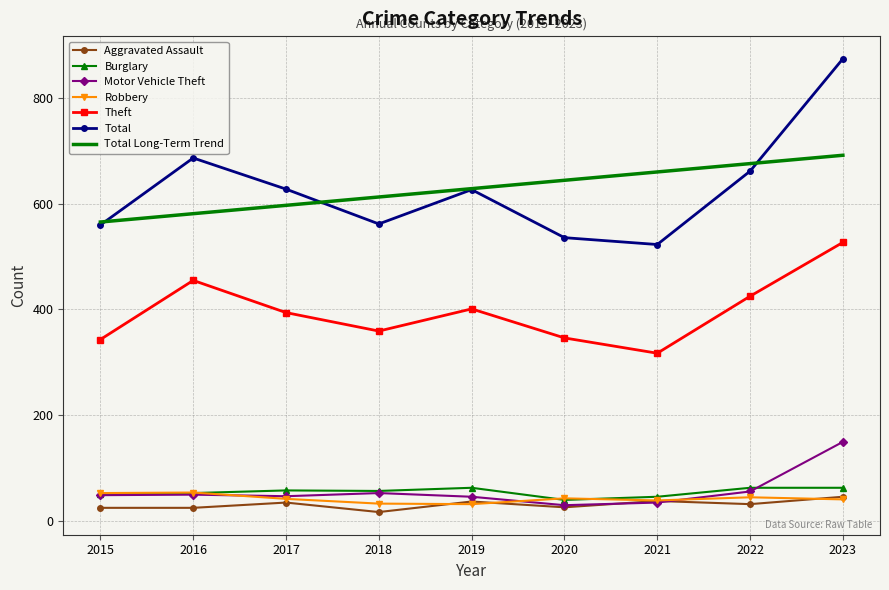

Is it true that Total equals 875.0 at 2023?

True